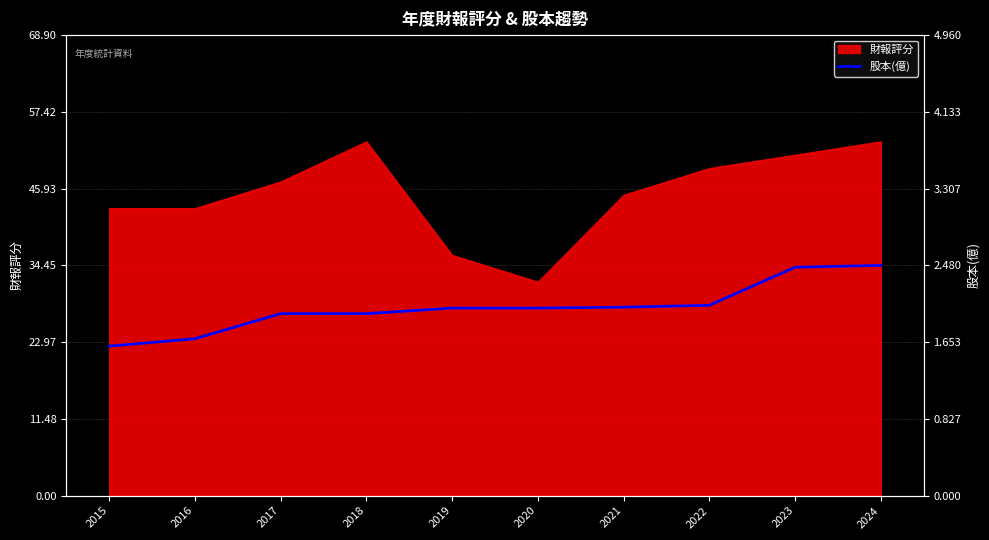

Between 2021 and 2020, which is larger?

2021